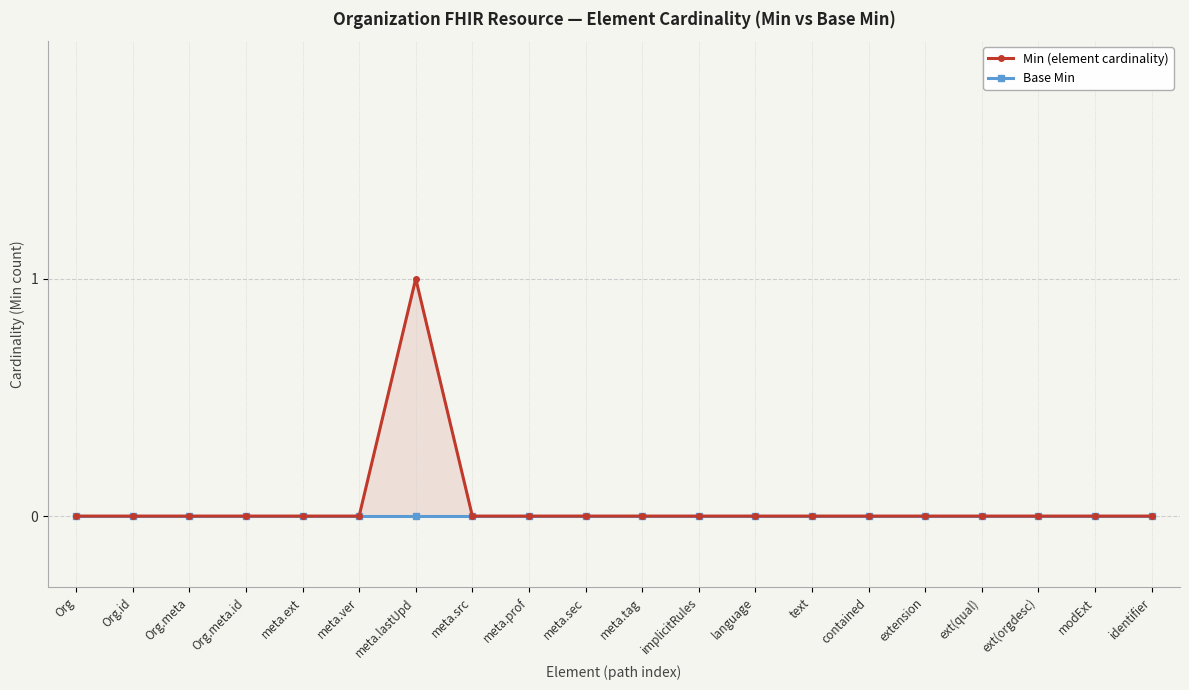

Does the chart have visible grid lines?

Yes